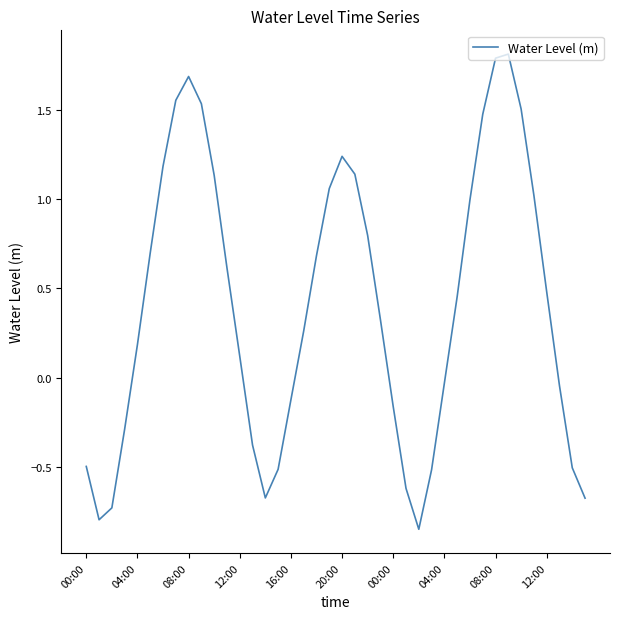

What is the difference between the maximum and minimum values?

2.7